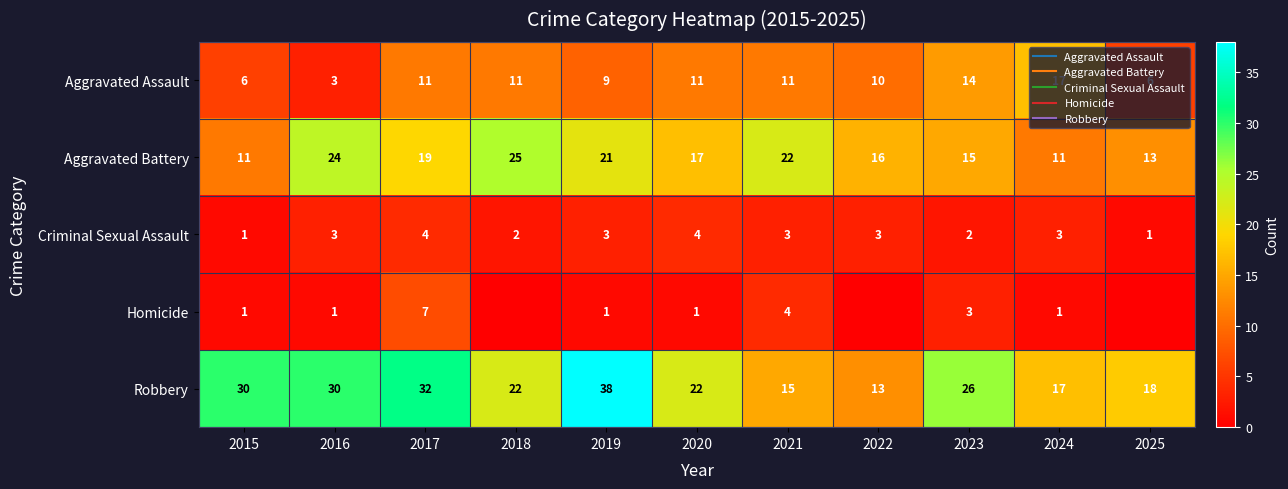

The value of Robbery at 2022 is 13. True or false?

True